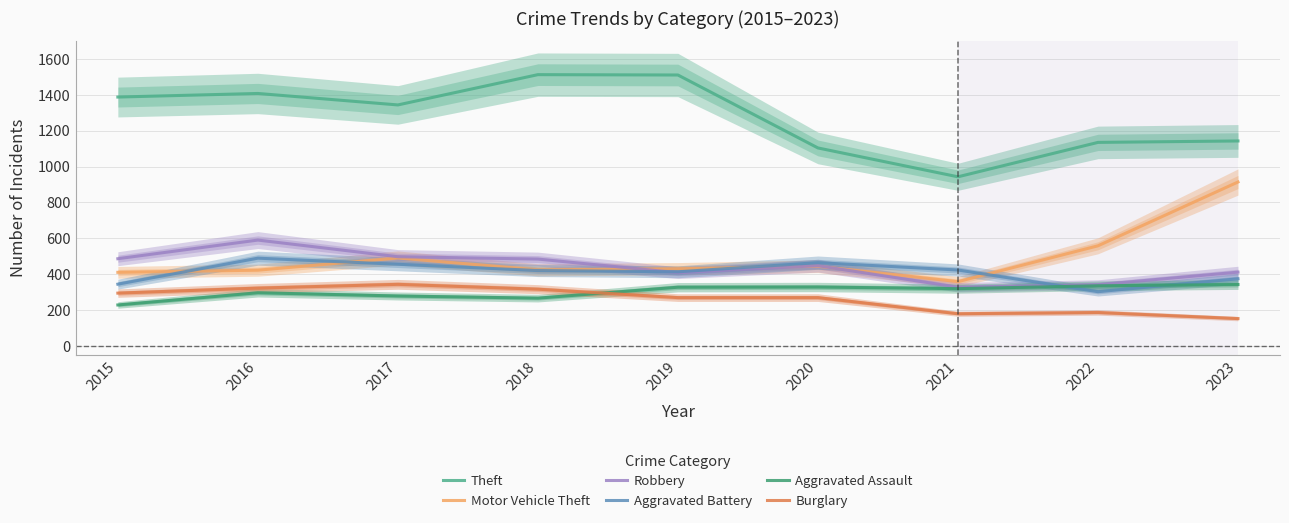

Which series changed the most between 2016 and 2023?

Motor Vehicle Theft